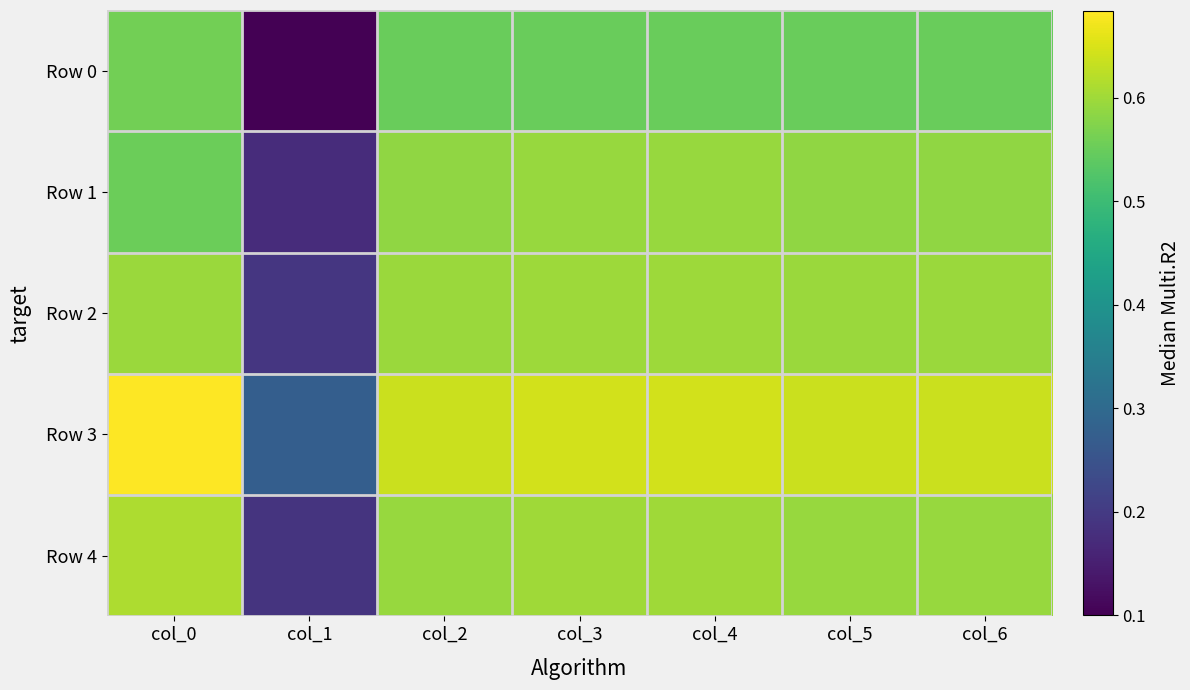

What is the maximum value shown in the chart?

0.7